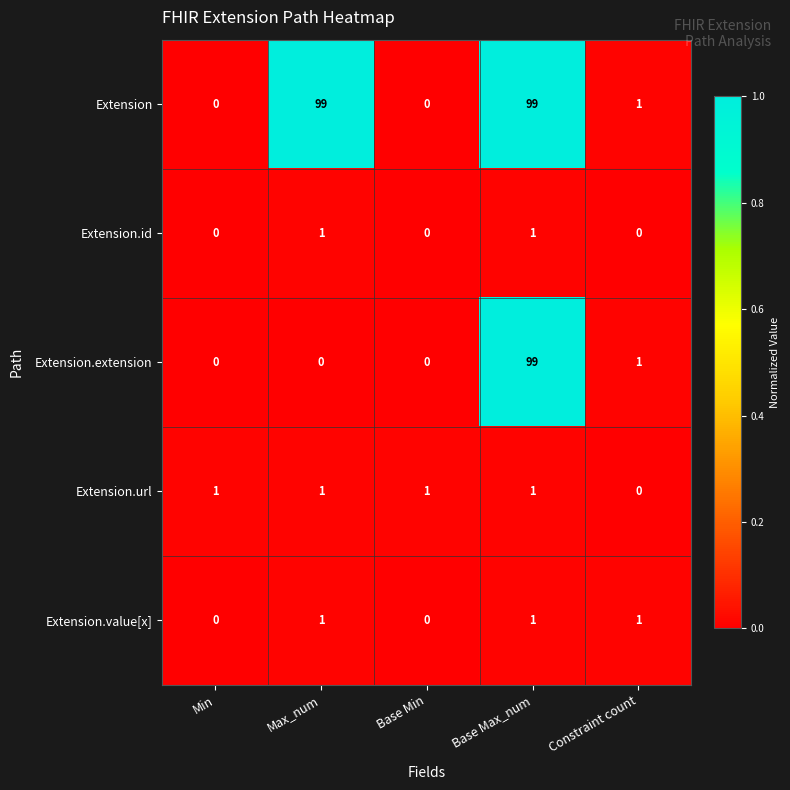

Between Max_num and Base Min, which series saw the biggest shift?

Extension